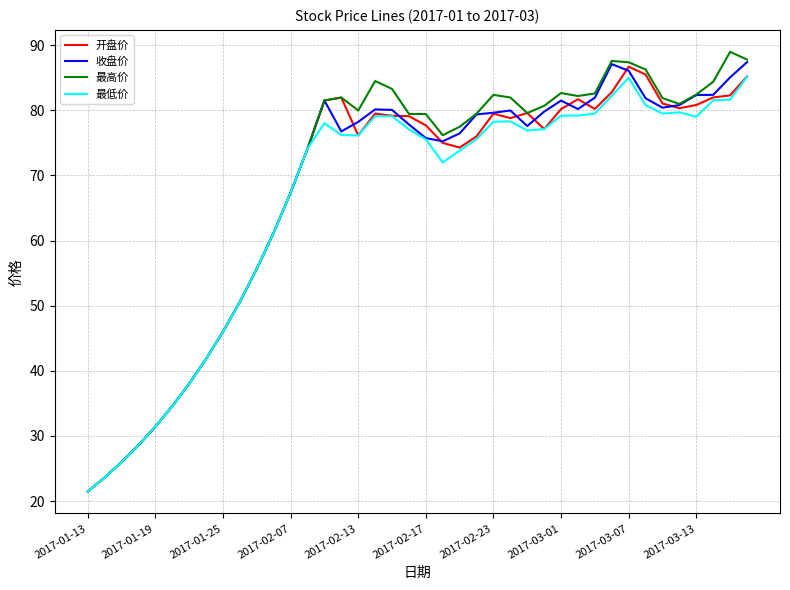

How many values in the 开盘价 series are below 78?

20